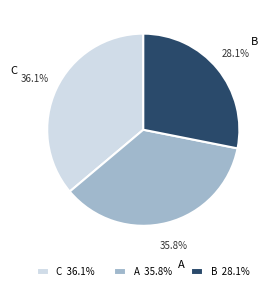

Which has a higher value, C or B?

C